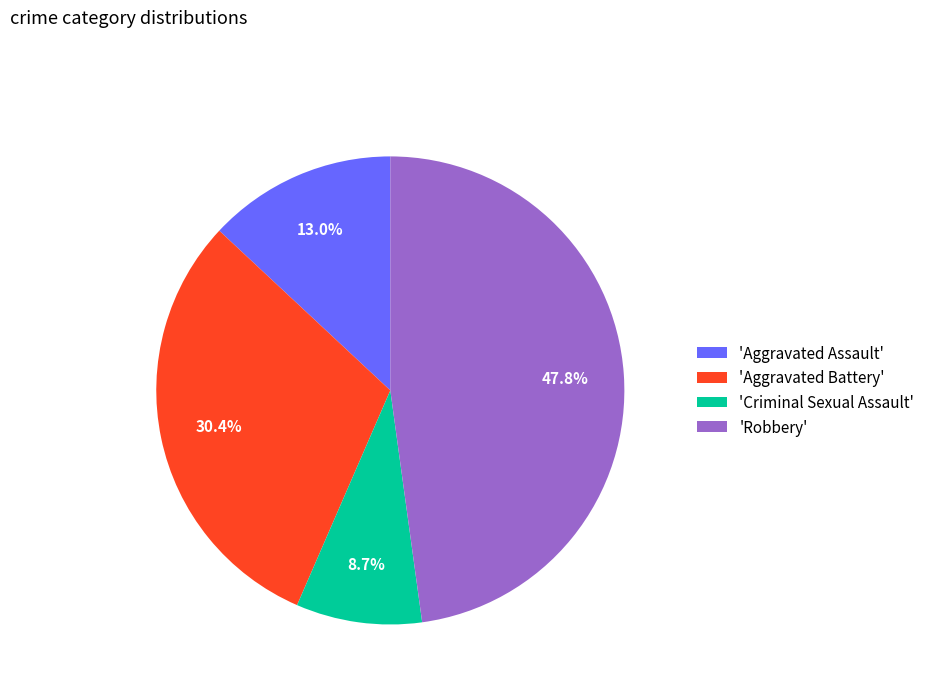

How many slices are in this pie chart?

4